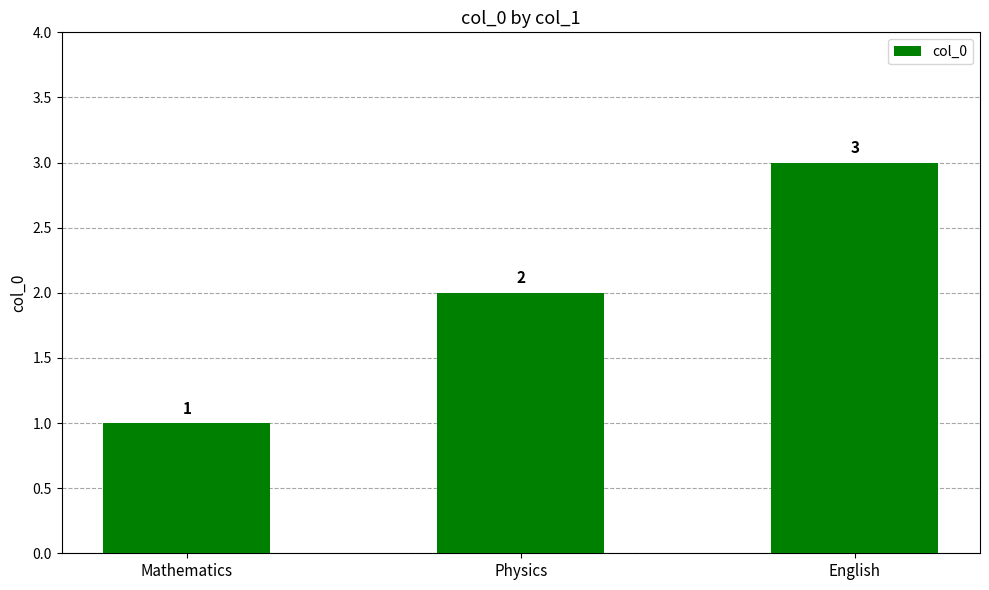

How many values are below 2?

1